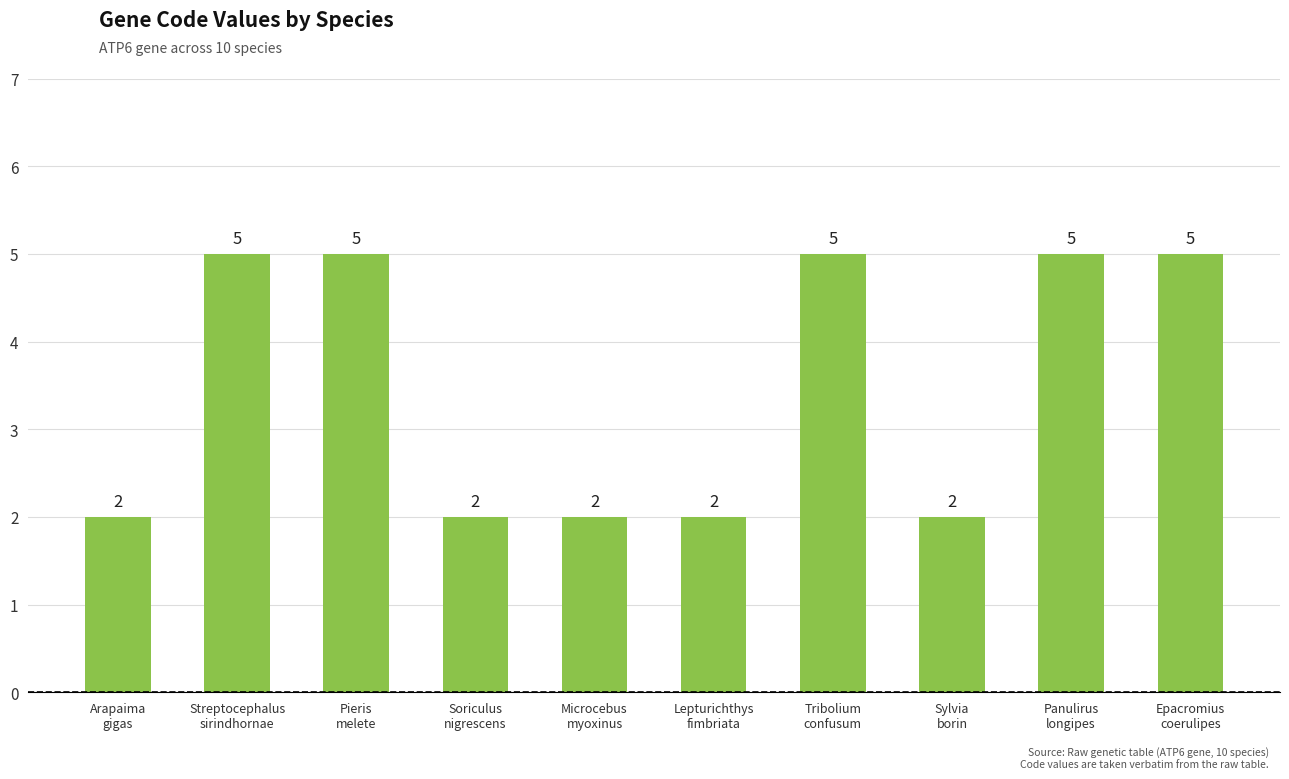

What is the difference between the maximum and minimum values?

3